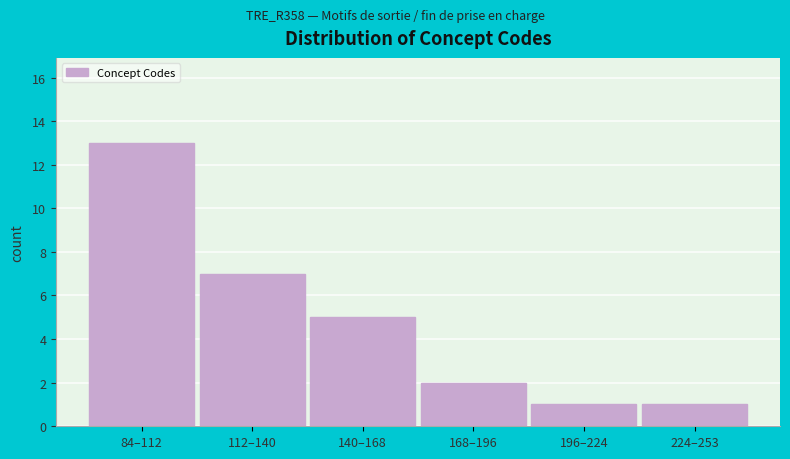

Reading left to right, extract all data points from this chart.

13	7	5	2	1	1